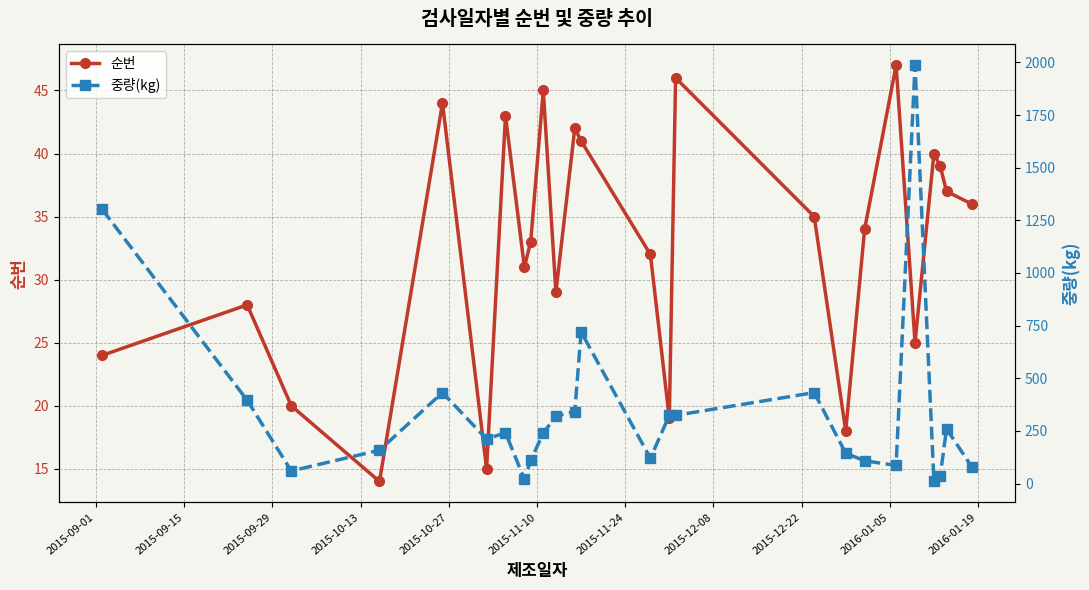

How many data points in 순번 are less than 34?

12